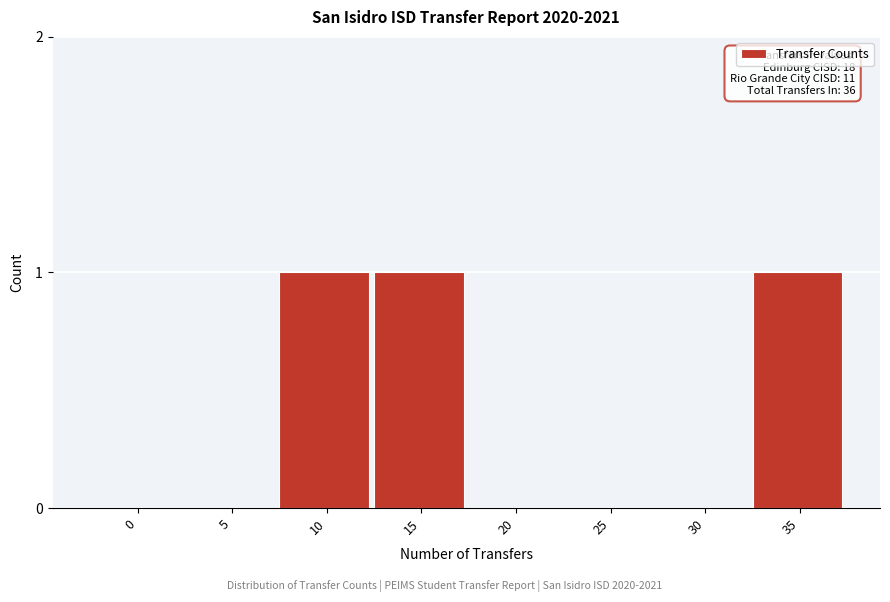

Reading left to right, transcribe all the data shown in this chart.

0=0	5=0	10=1	15=1	20=0	25=0	30=0	35=1